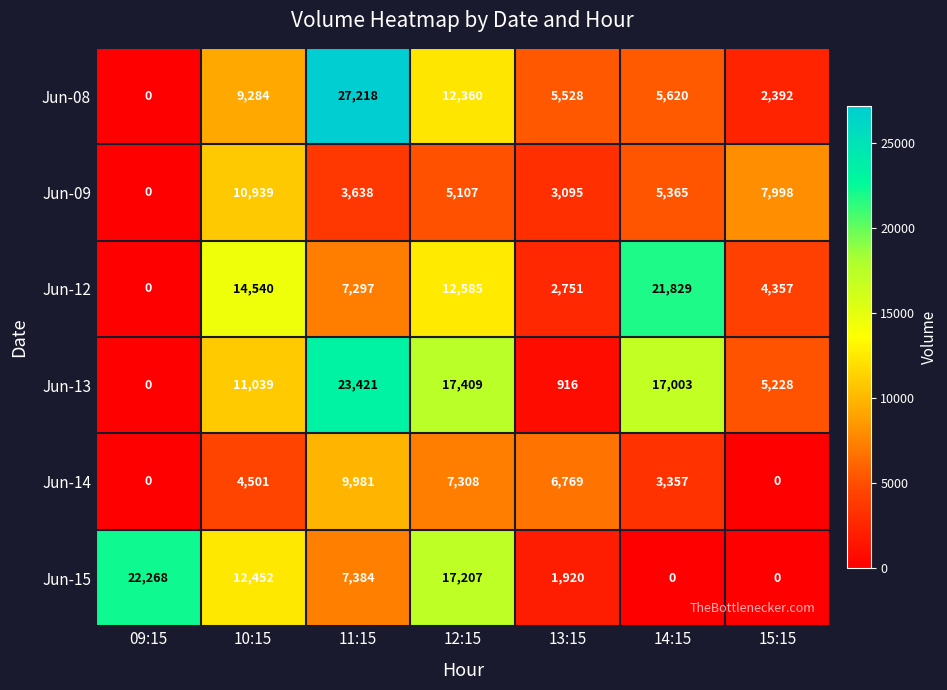

What is the difference between the highest and lowest values at 15:15?

7998